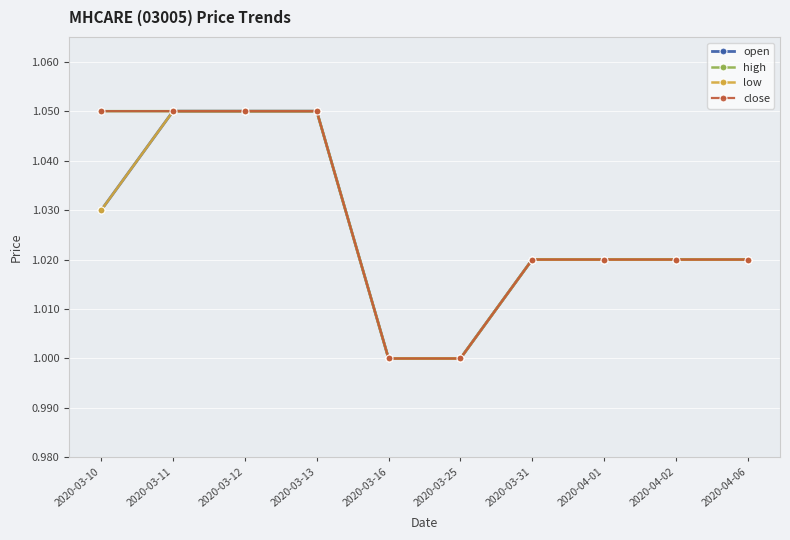

Does the chart display data point markers on the line(s)?

Yes